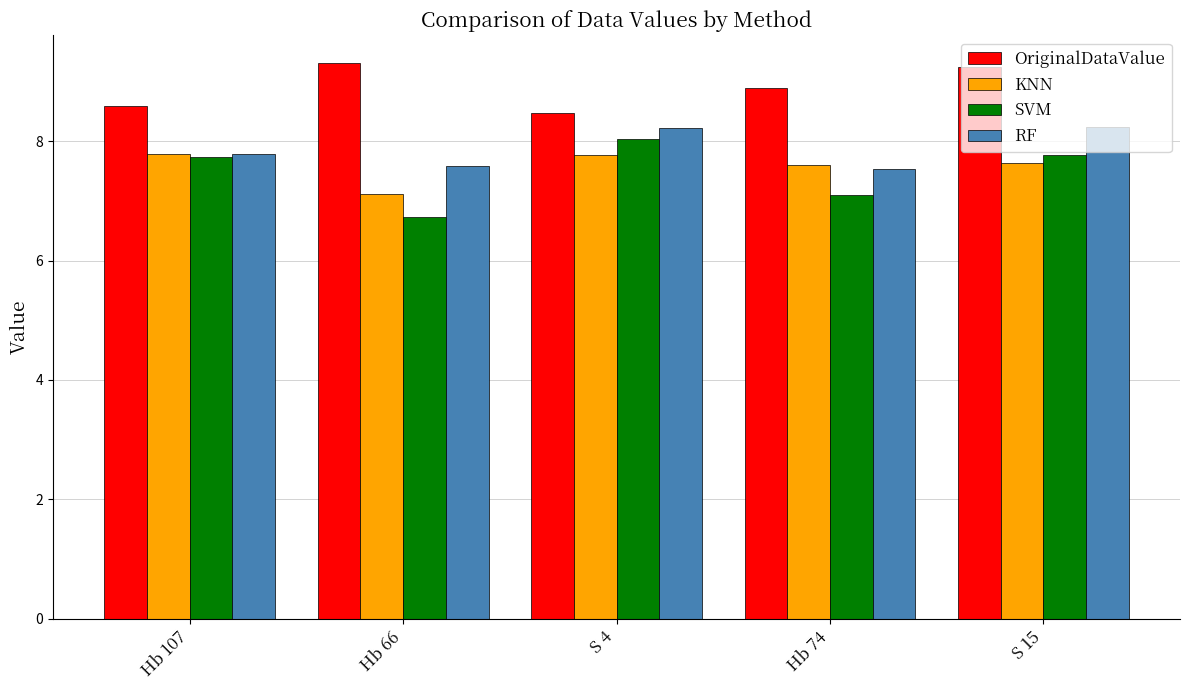

How many bars are there in each group?

4